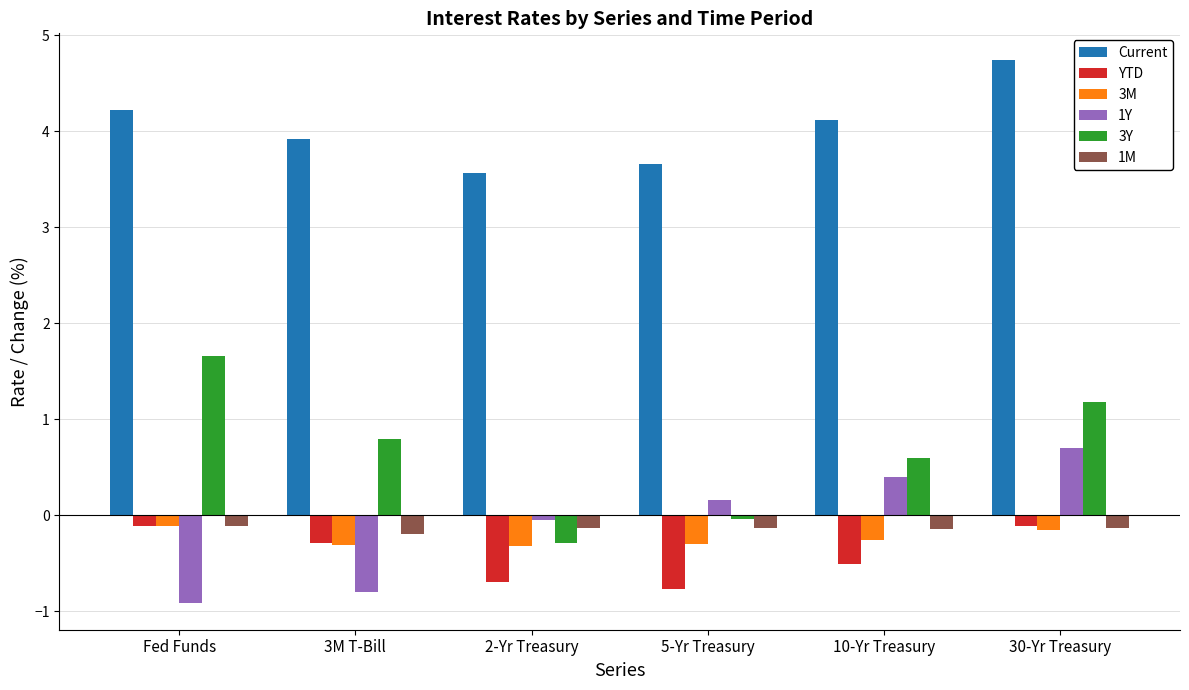

Does the chart contain any negative values?

Yes